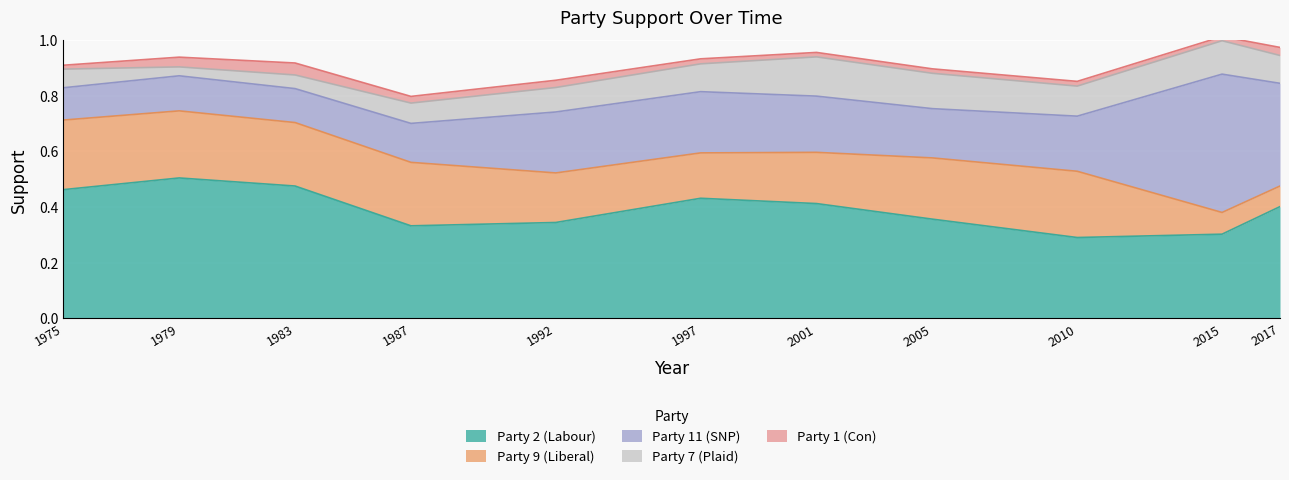

How many lines are shown in the chart?

5